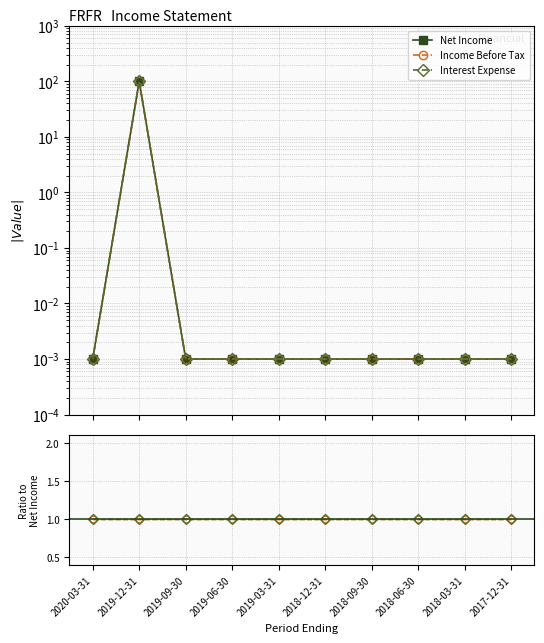

Between 2019-03-31 and 2019-09-30, which is larger?

2019-03-31